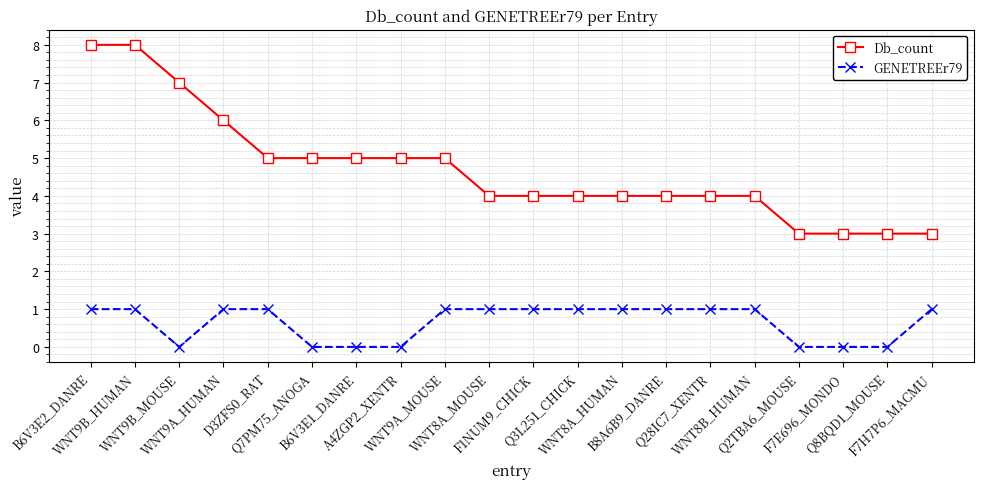

What are all the series names shown in the legend?

Db_count, GENETREEr79